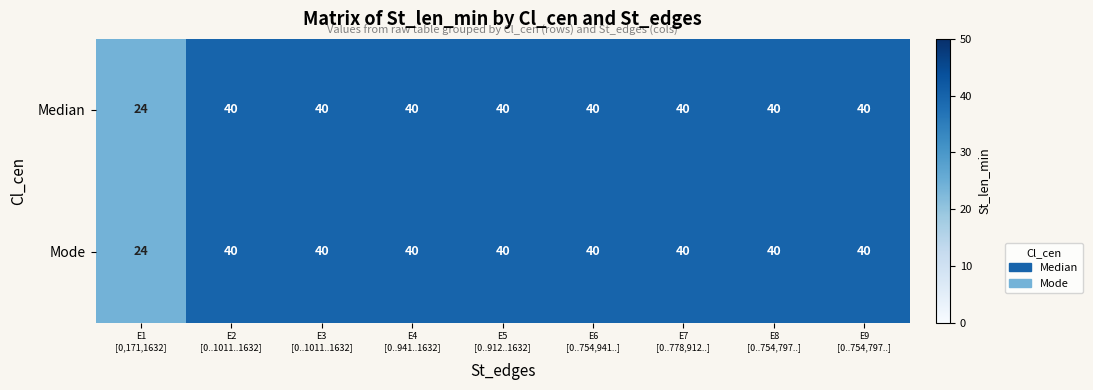

What is the lowest value of the Mode series?

24